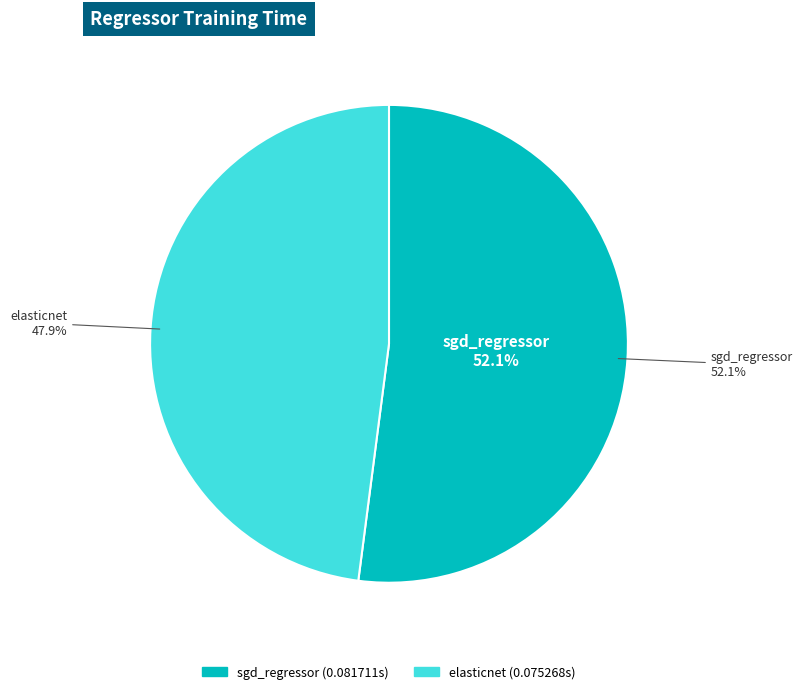

To the nearest percent, what portion does sgd_regressor represent?

52%